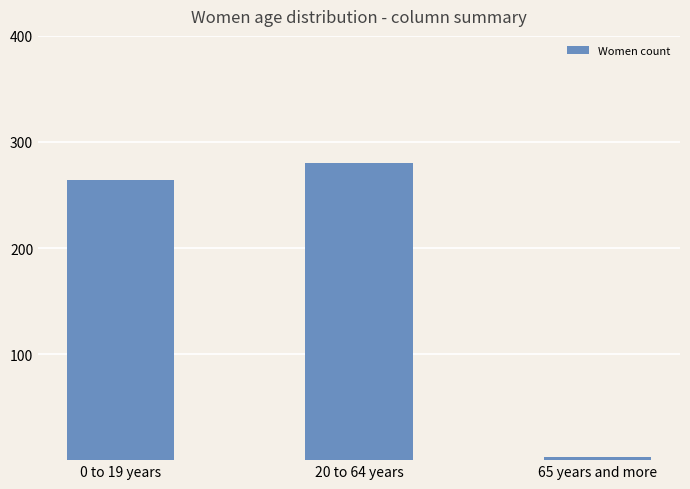

What is the difference between the maximum and minimum values?

277